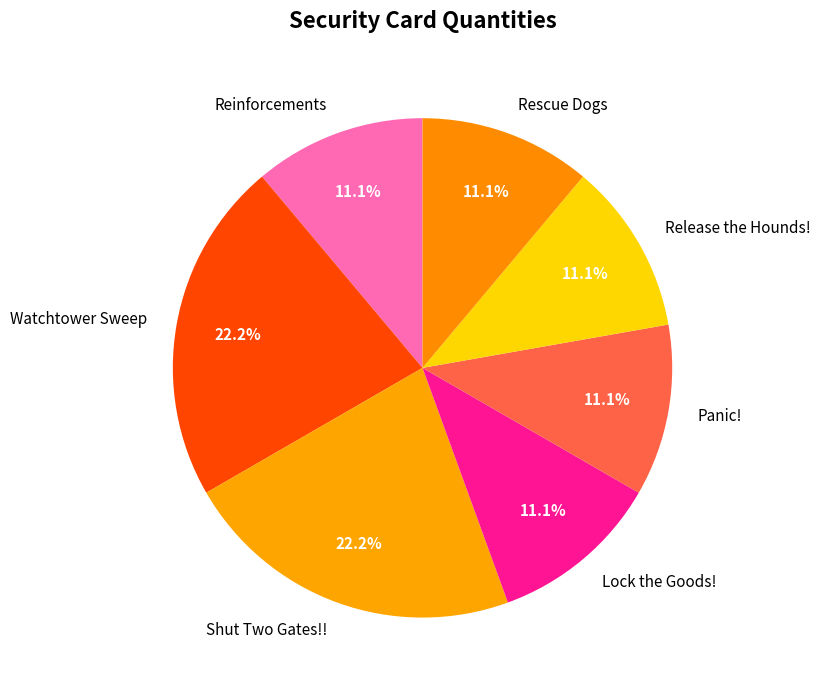

Do Watchtower Sweep and Rescue Dogs together represent more than half of the pie?

No